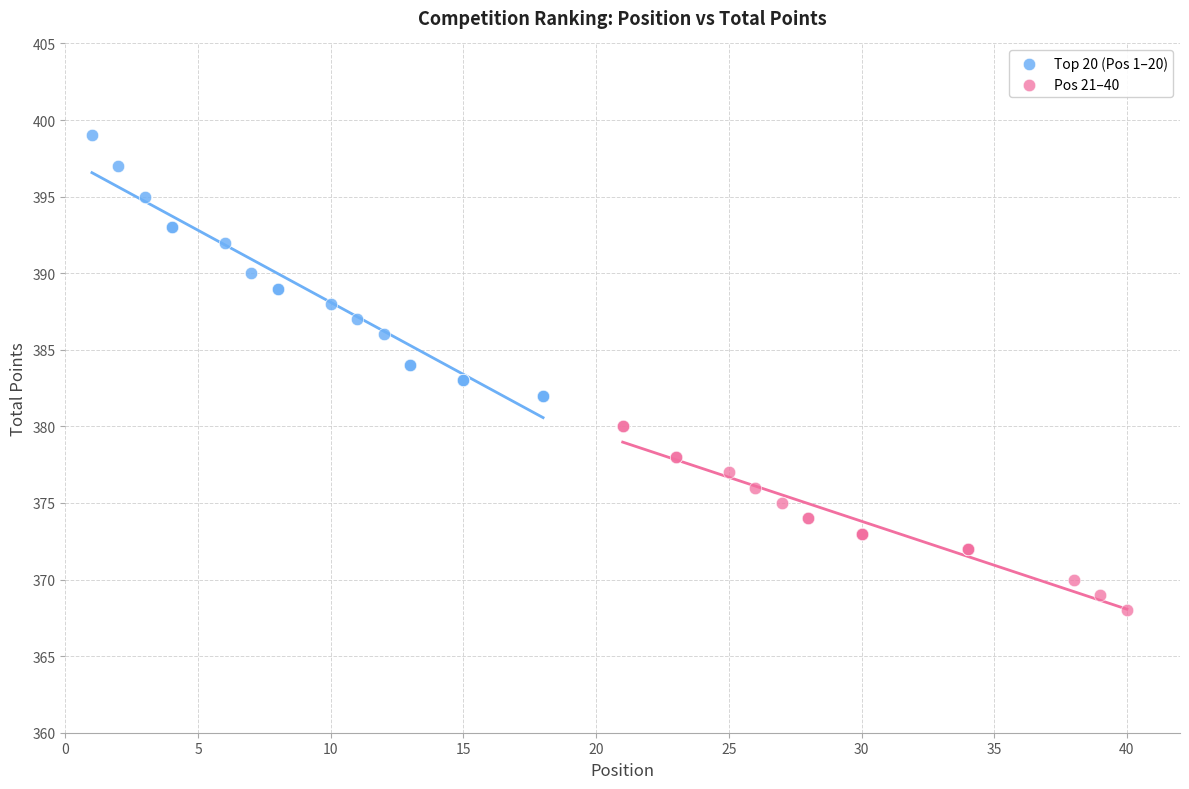

Which series has the widest spread of Y values?

Top 20 (Pos 1–20)